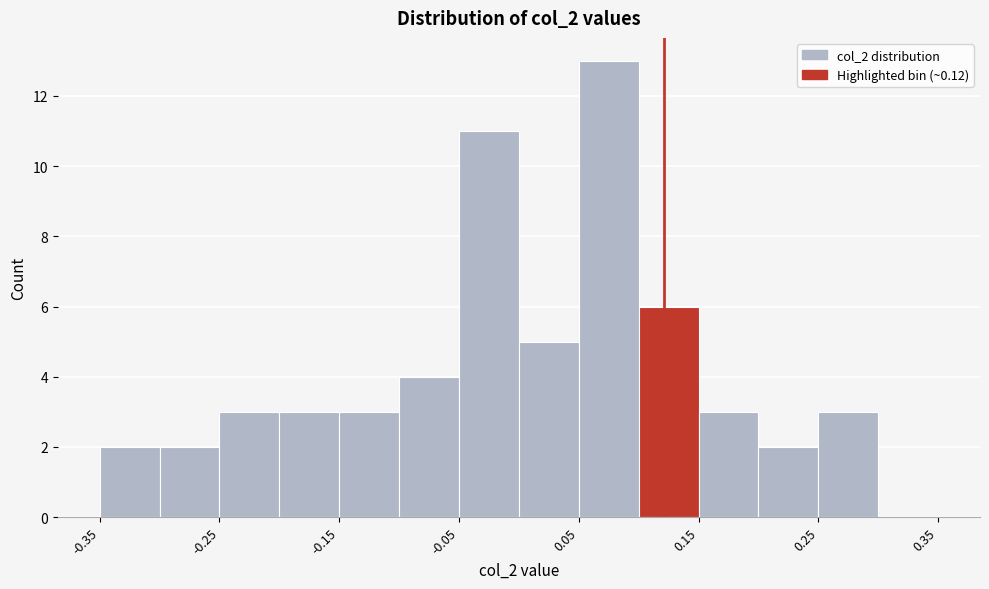

Reading left to right, list every bar in this chart as the range it spans on the x-axis followed by its height. The values are not printed on the chart, so give them approximately, as read against the axis.

-0.35 to -0.30: 2
-0.30 to -0.25: 2
-0.25 to -0.20: 3
-0.20 to -0.15: 3
-0.15 to -0.10: 3
-0.10 to -0.05: 4
-0.05 to 0.00: 11
0.00 to 0.05: 5
0.05 to 0.10: 13
0.10 to 0.15: 6
0.15 to 0.20: 3
0.20 to 0.25: 2
0.25 to 0.30: 3
0.30 to 0.35: 0